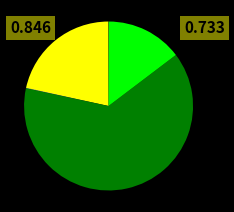

Is there any slice that represents more than half of the pie?

Yes